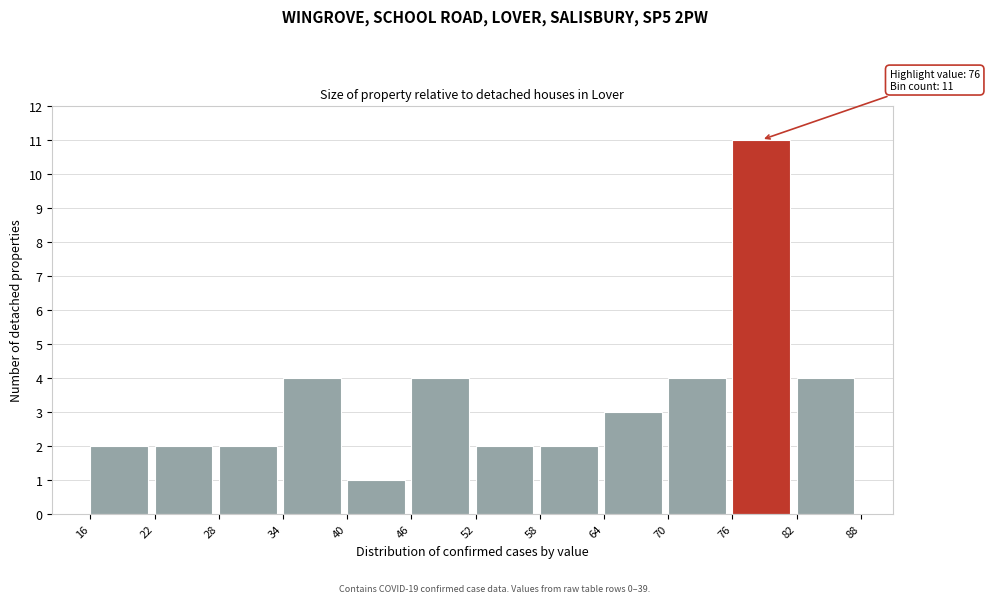

Which range on the x-axis has the tallest bar?

76 to 82